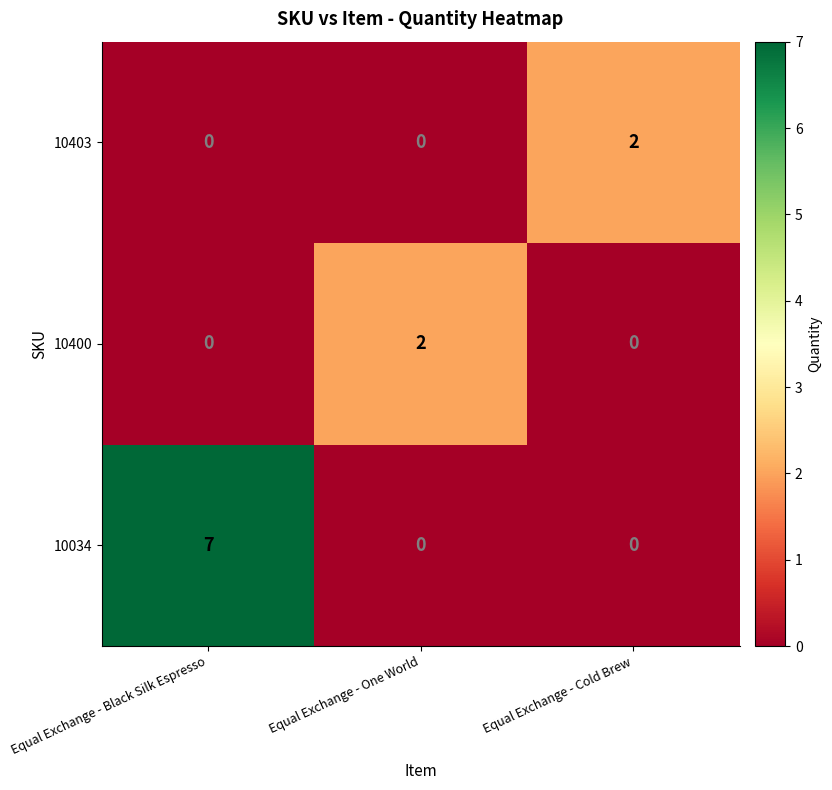

What is the difference between the highest and lowest values at Equal Exchange - Black Silk Espresso?

7